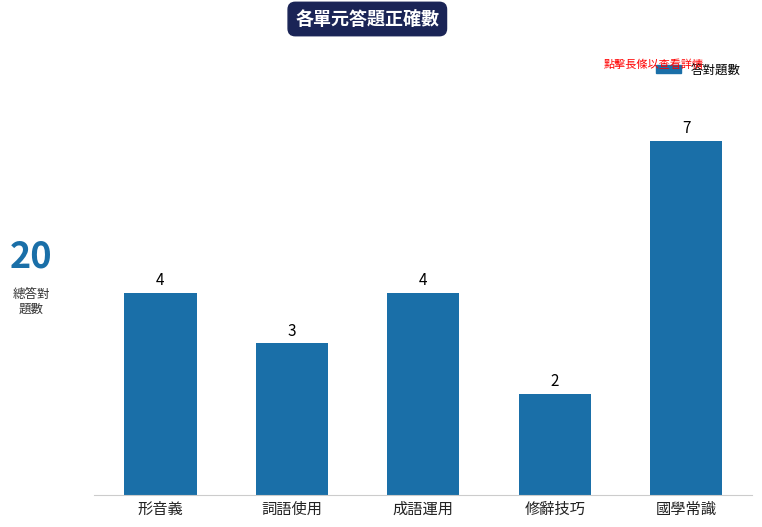

Does the chart contain any negative values?

No